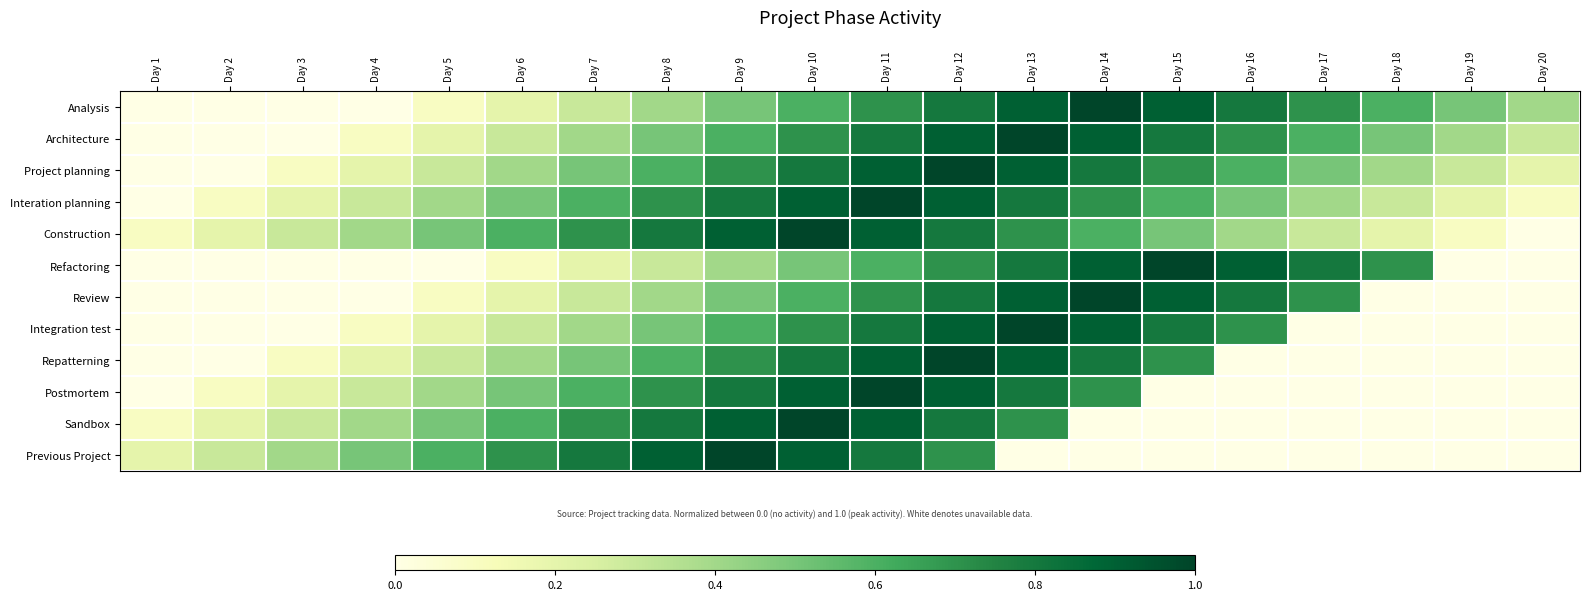

Which series changed the most between Day 8 and Day 17?

Previous Project